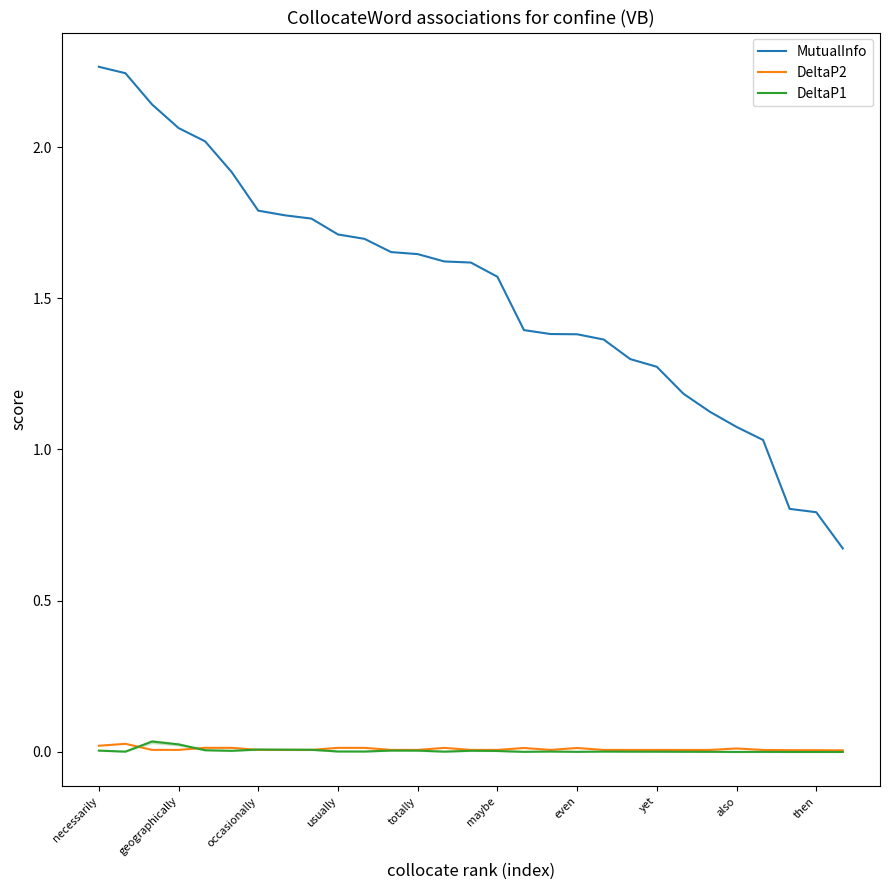

True or false: DeltaP2 and MutualInfo cross at least once.

False